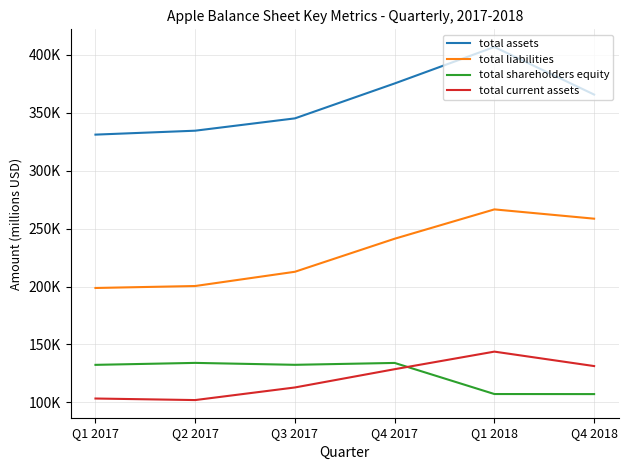

What is the difference between the maximum and minimum values in the total assets series?

75653